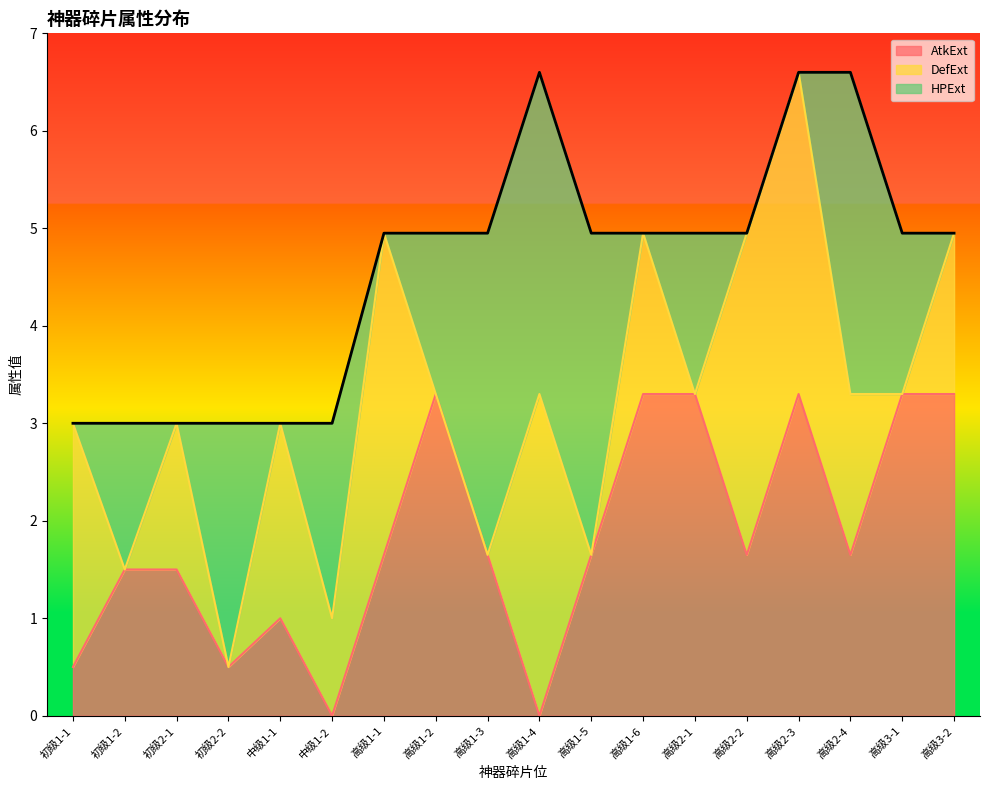

How many data points in HPExt are above 1?

10